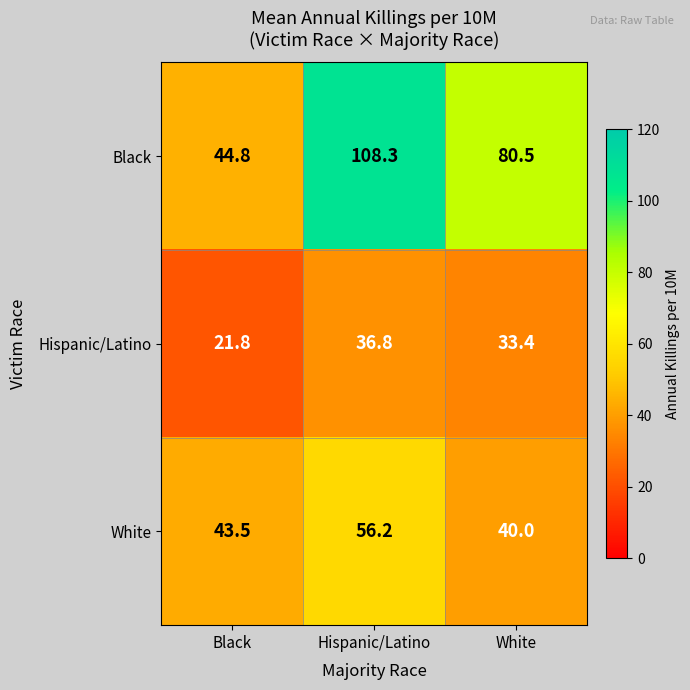

What is the total value across all series at Black?

110.1